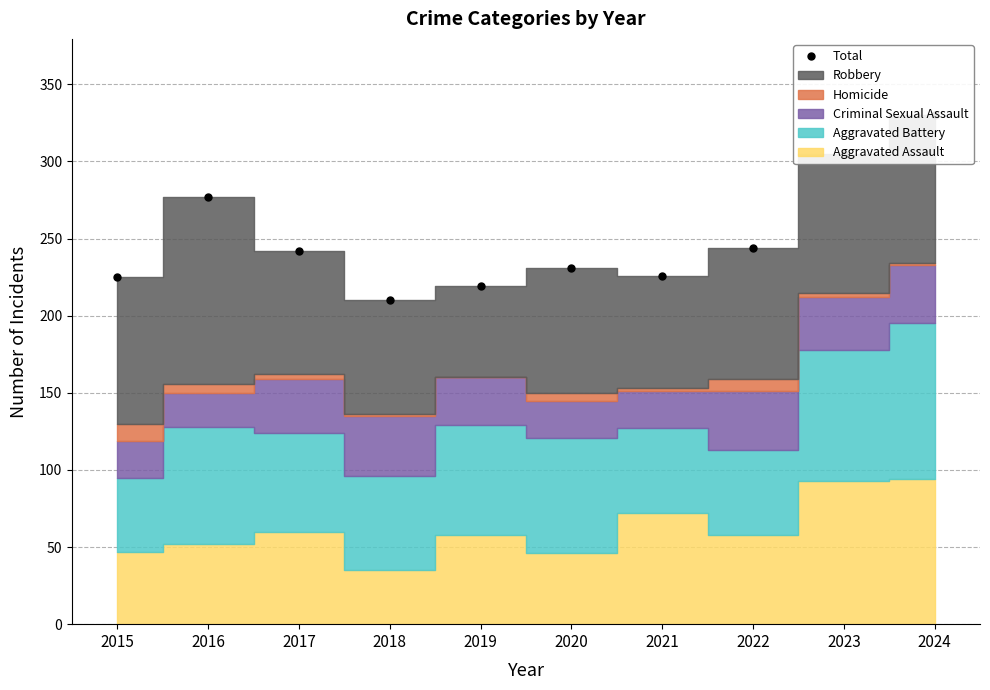

Reading left to right, what are all the values shown in this chart?

225	277	242	210	219	231	226	244	305	330